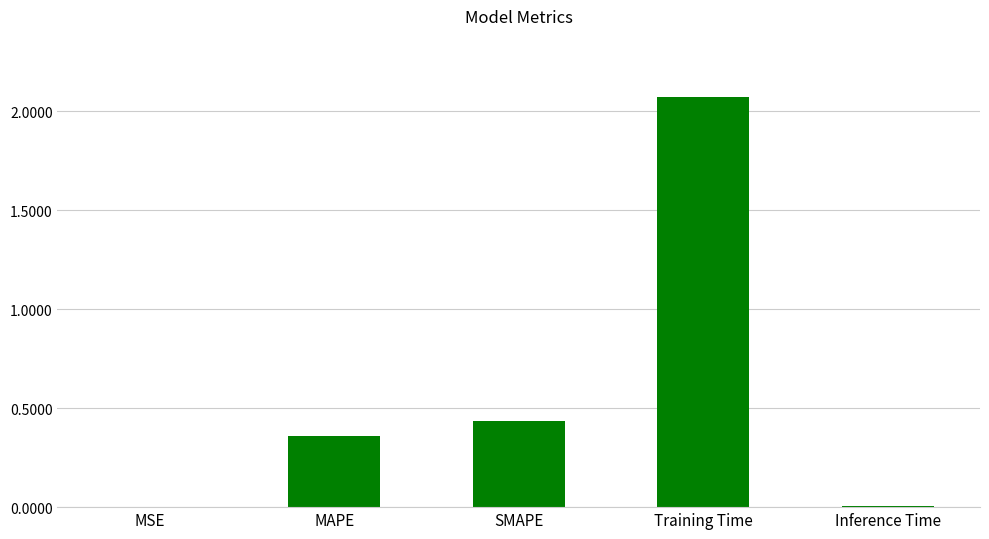

Which category has the highest value across all series?

Training Time